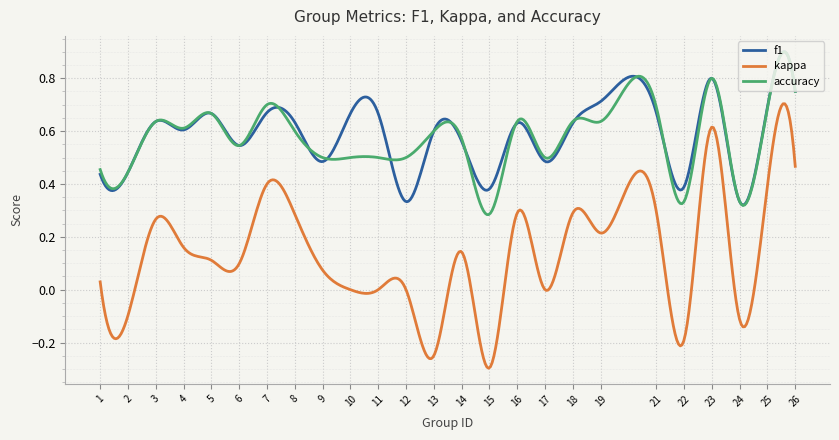

True or false: accuracy and kappa cross at least once.

False